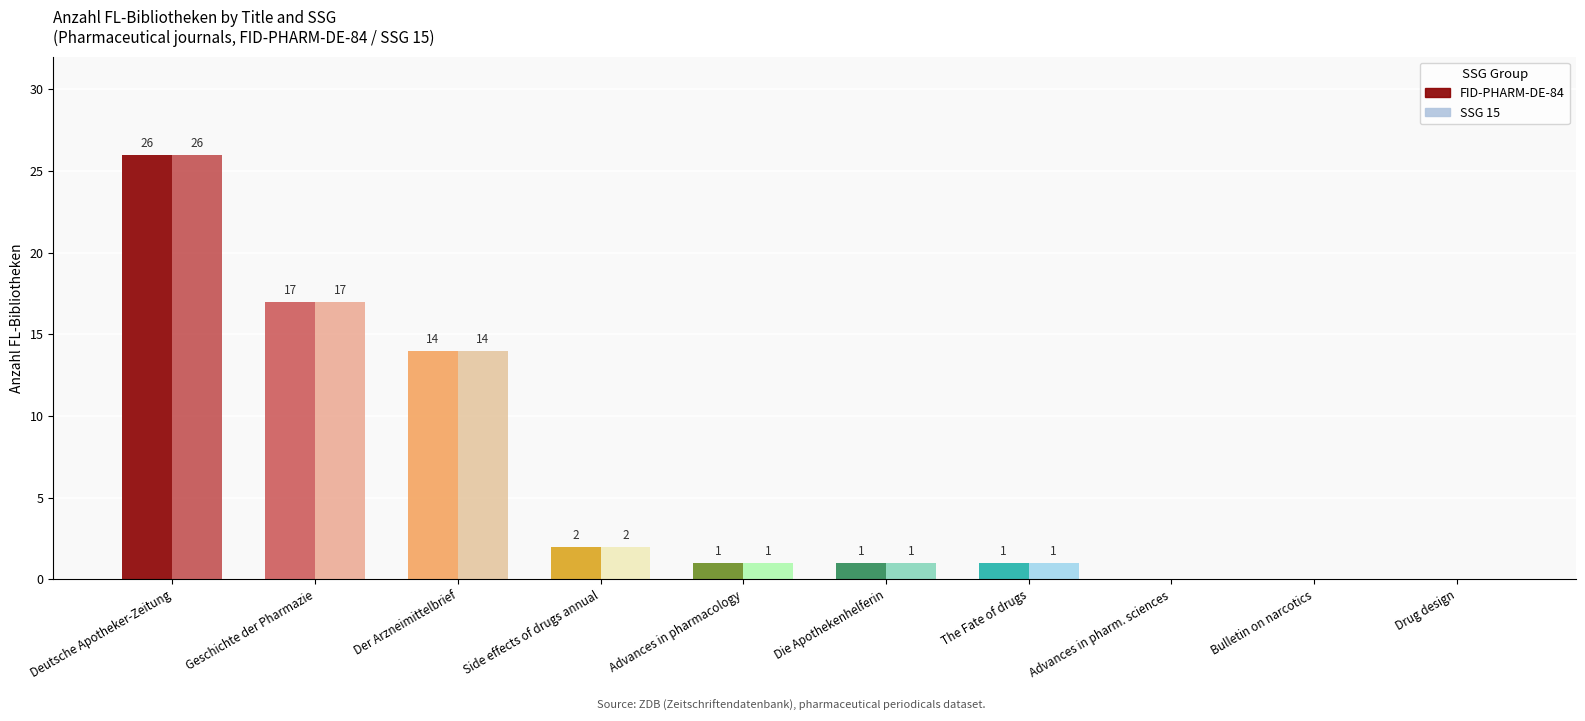

Is the value of SSG 15 at Drug design greater than the value of FID-PHARM-DE-84 at Geschichte der Pharmazie?

No